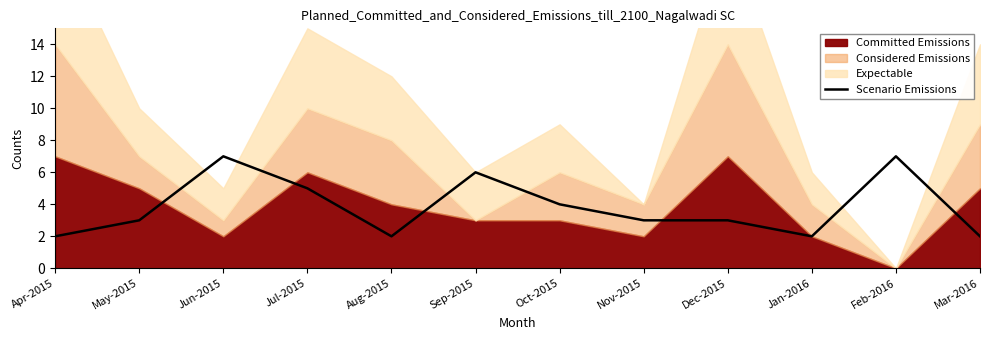

What is the difference between the second highest and second lowest values?

5